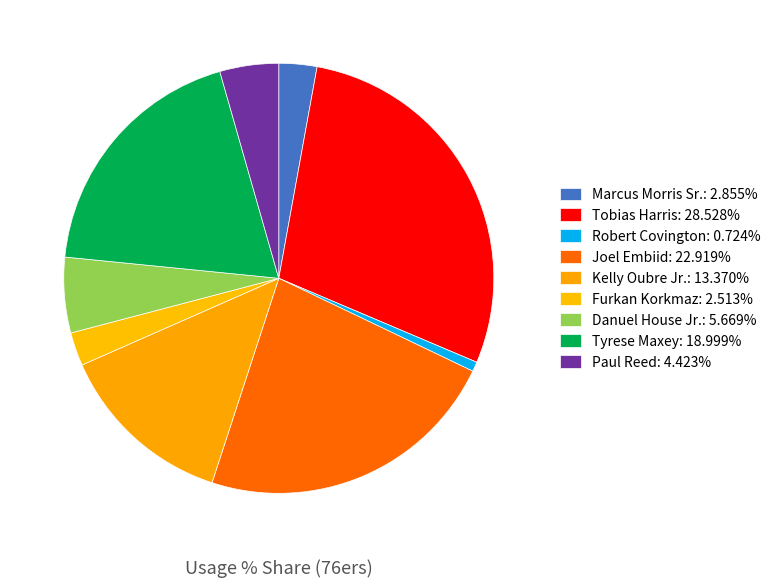

Is it true that Marcus Morris Sr. is 8% of the pie?

False